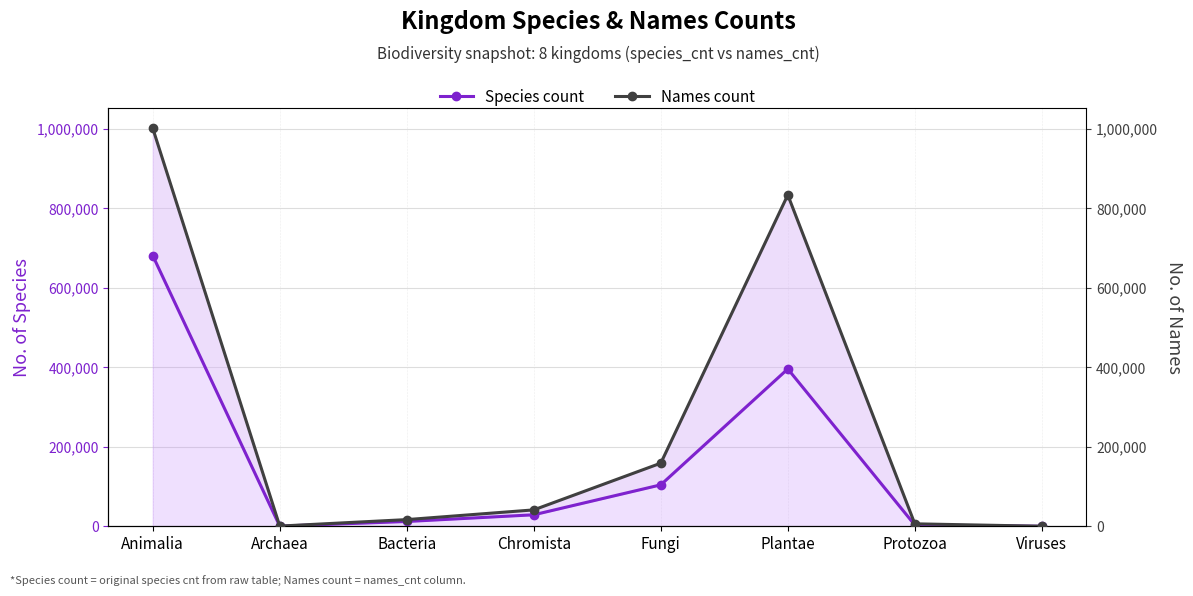

What is the difference between the highest and lowest values at Bacteria?

4743